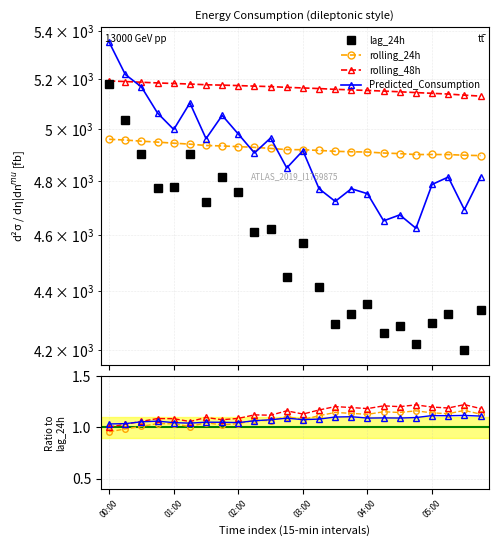

What is the label of the 9th point from the right?

15